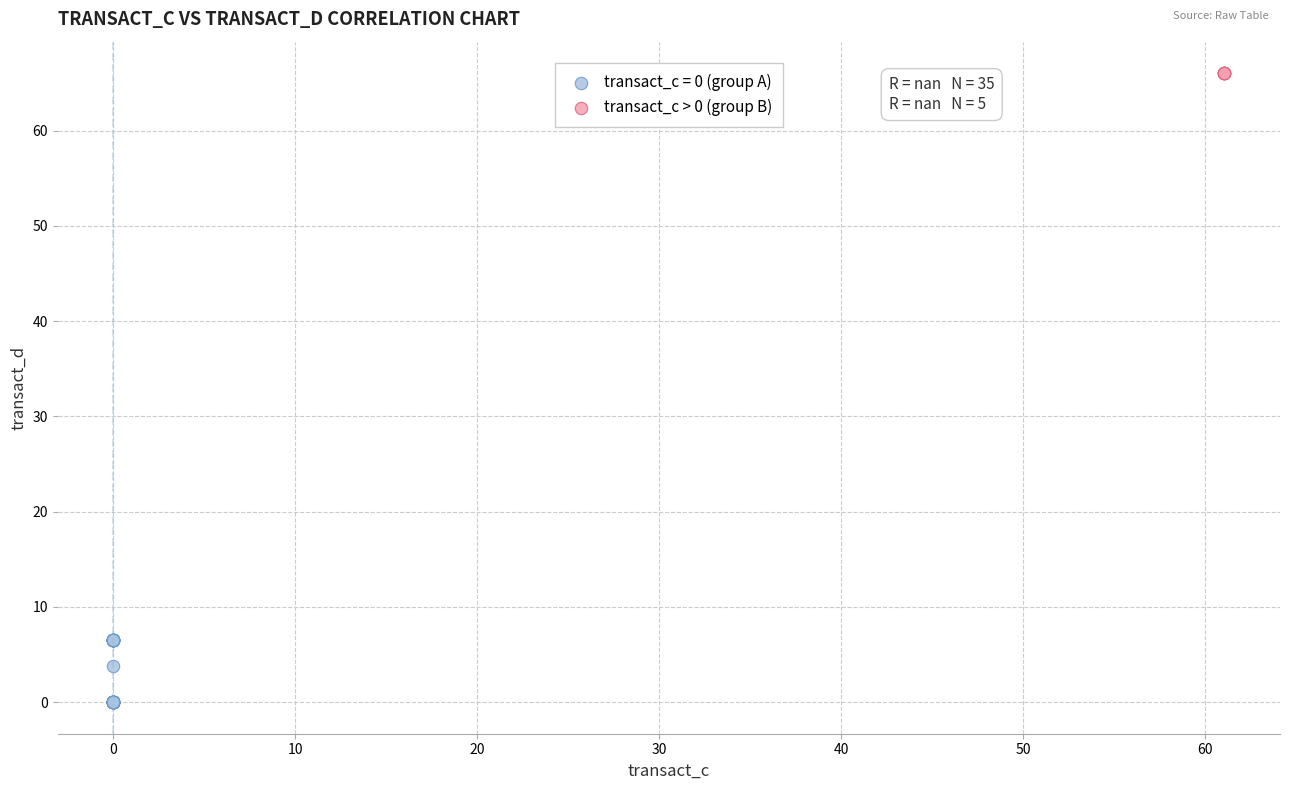

What are all the series names shown in the legend?

transact_c = 0 (group A), transact_c > 0 (group B)